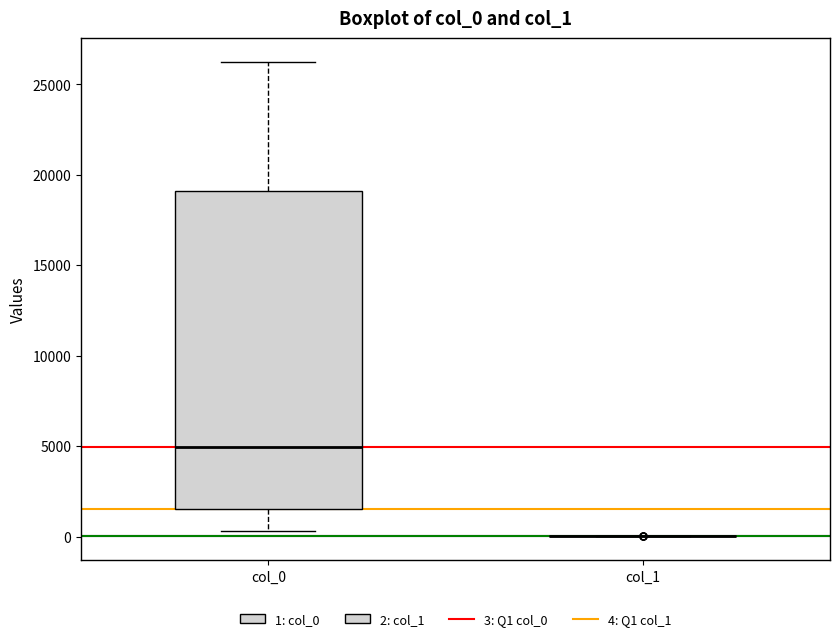

Reading left to right, read every box against the y-axis: the position of its median line, the range the box covers, and the ends of its whiskers. The values are not printed on the chart, so give them approximately, as read against the axis.

col_0: median 5000, box 1500 to 19000, whiskers 500 to 26000
col_1: box collapsed to a line at 0, whiskers 0 to 0